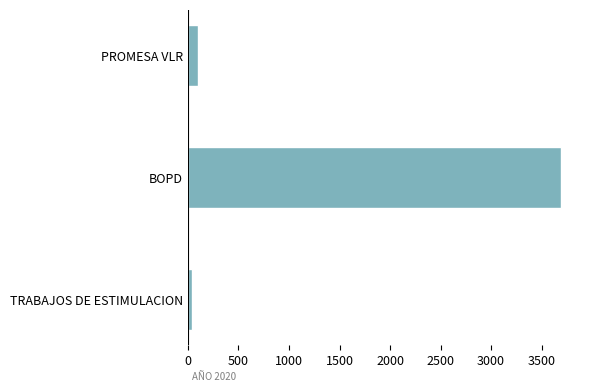

What is the difference between the maximum and minimum values?

3658.0